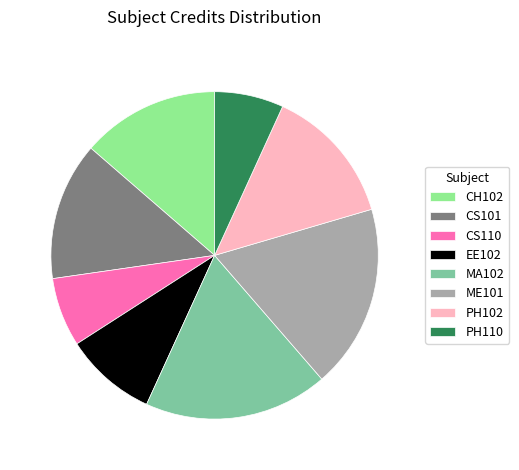

What is the ratio of the value at MA102 to the value at CH102?

1.3